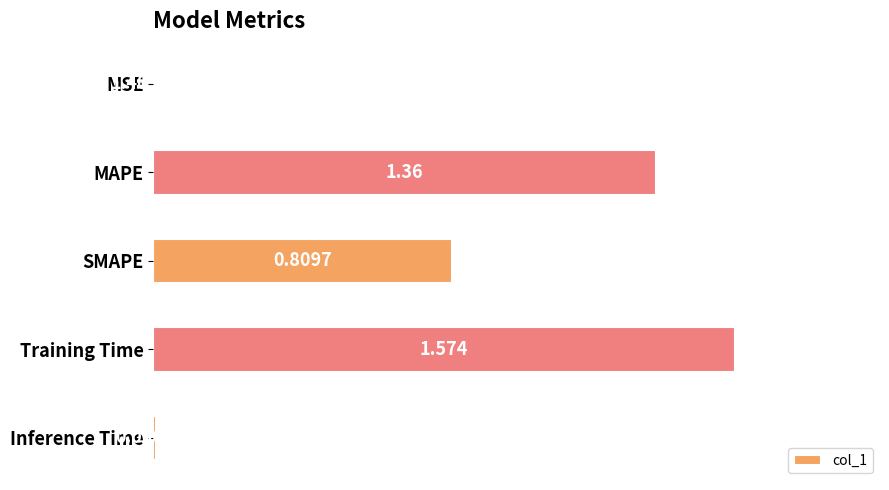

Between MSE and MAPE, which is larger?

MAPE